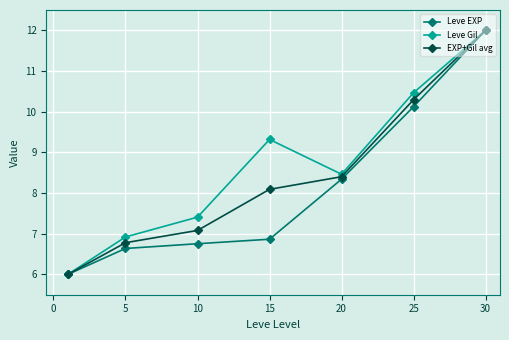

Reading left to right, what are all the values shown in this chart?

Leve EXP: 6.0	6.6	6.8	6.9	8.3	10.1	12.0
Leve Gil: 6.0	6.9	7.4	9.3	8.5	10.5	12.0
EXP+Gil avg: 6.0	6.8	7.1	8.1	8.4	10.3	12.0